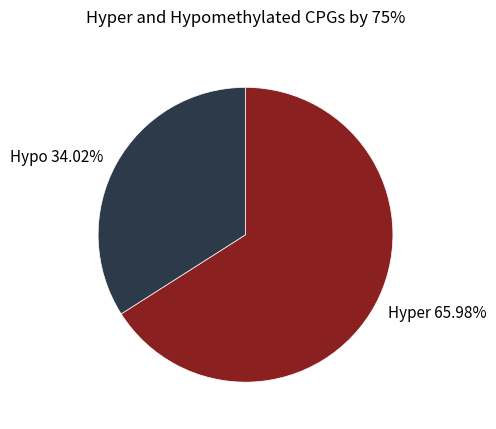

Combined, do Hyper 65.98% and Hypo 34.02% account for over 50%?

Yes